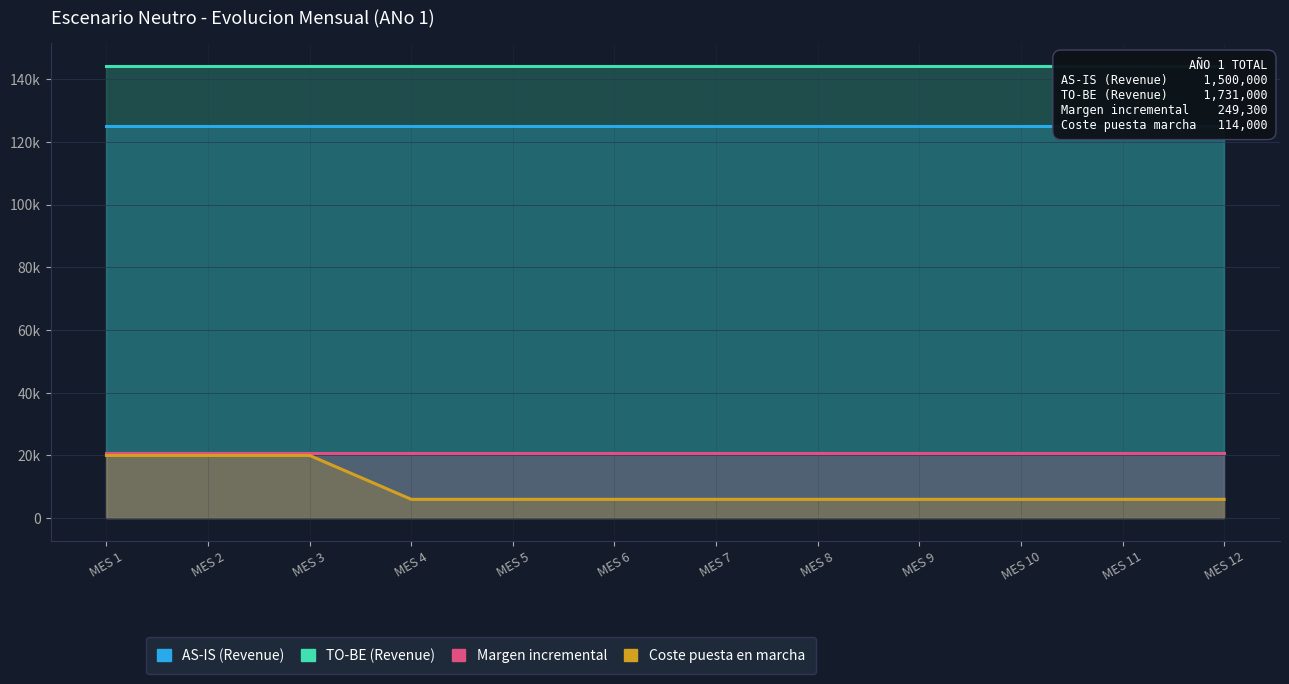

Where is AS-IS (Revenue) nearest to the value 125000?

MES 1